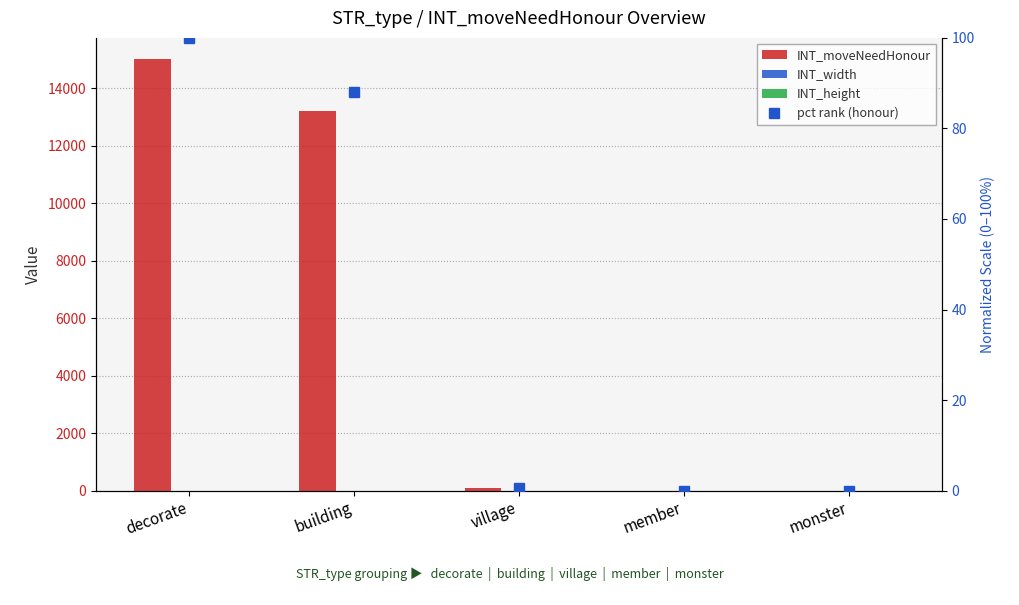

At which category is the sum across all series the highest?

decorate